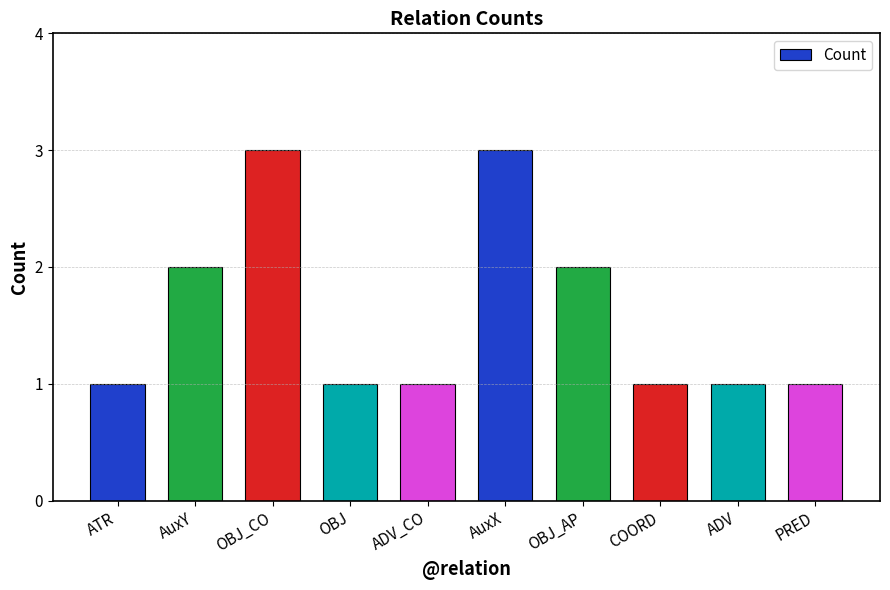

Reading left to right, what are all the values shown in this chart?

1	2	3	1	1	3	2	1	1	1